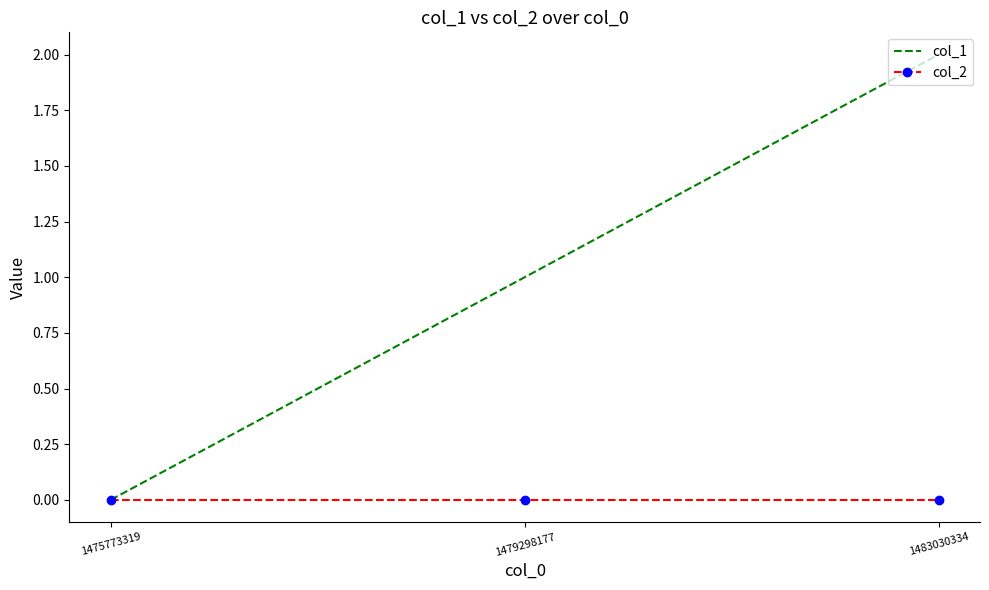

Which series has the largest total across all categories?

col_1